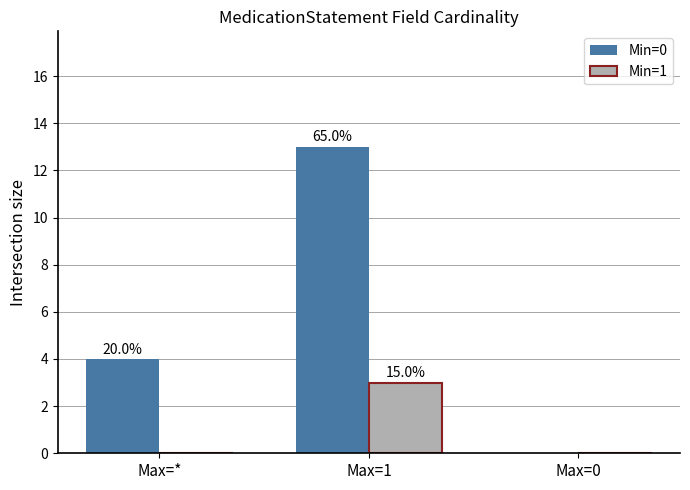

The Min=1 series shows 1 at Max=*. True or false?

False